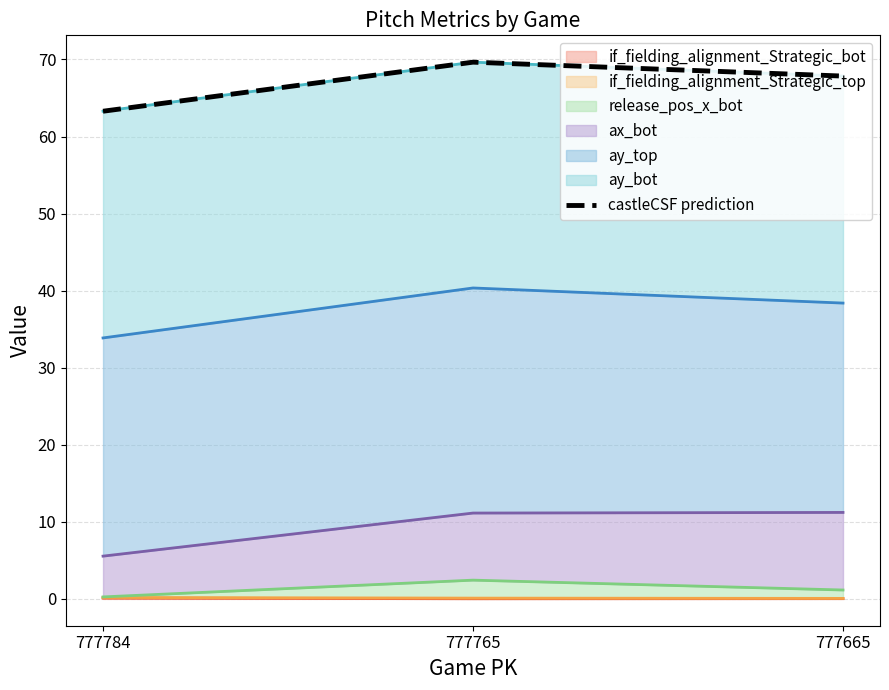

Is it true that the value at 777765 is 106.2?

False